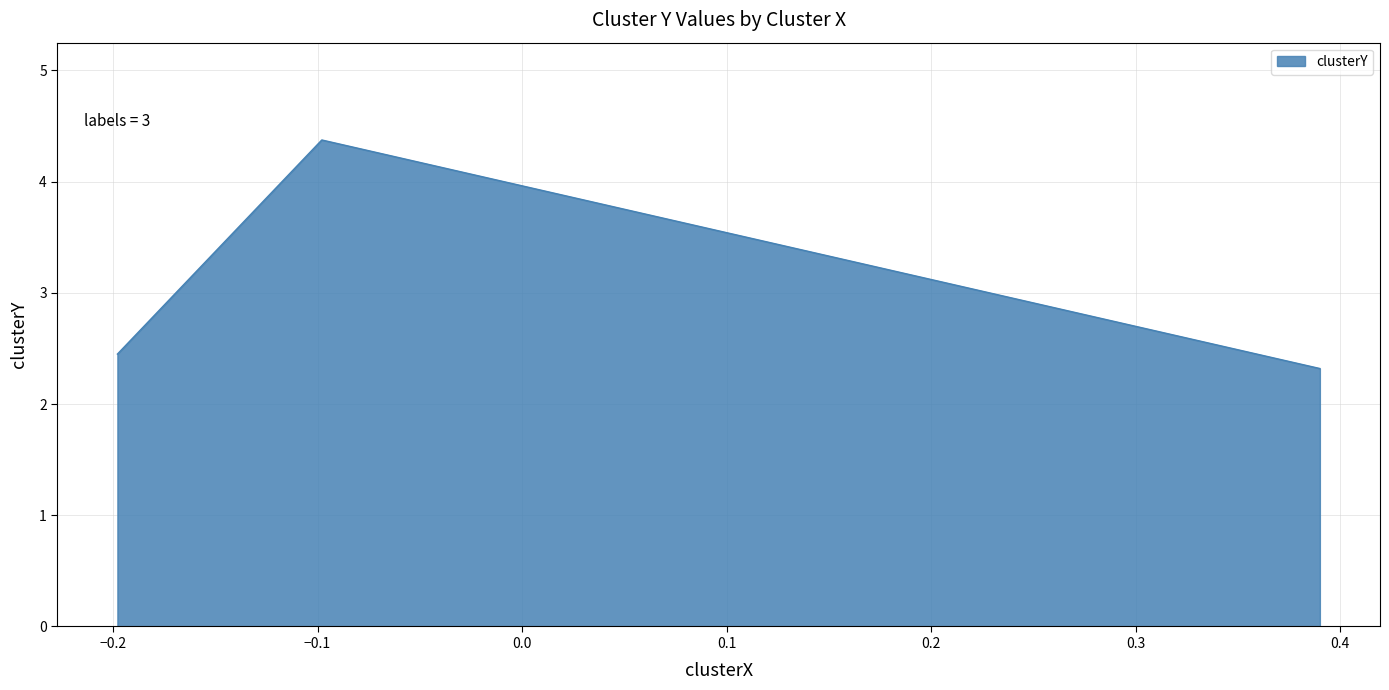

What is the greatest value displayed?

4.4